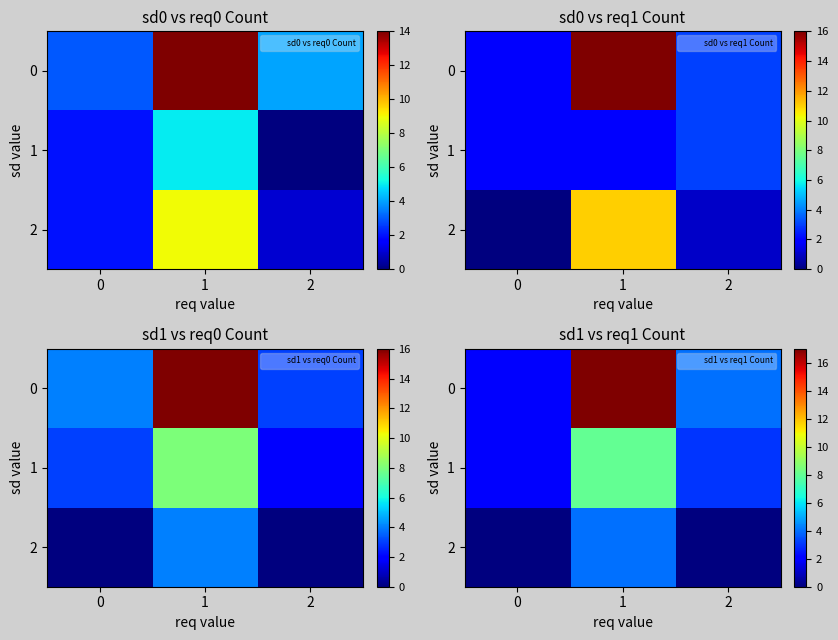

What is the difference between the row_0 values at 0 and 2?

2